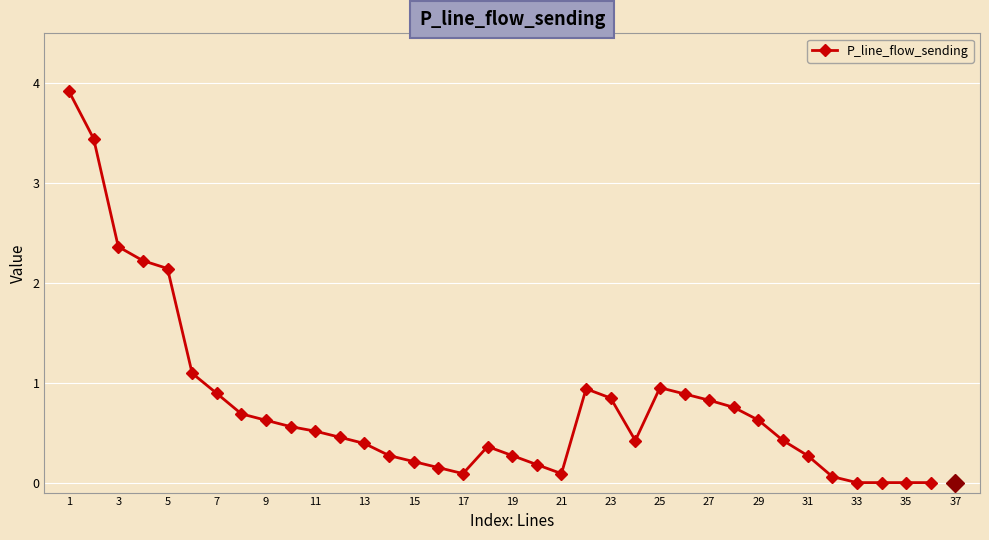

Count the number of categories in the chart.

36